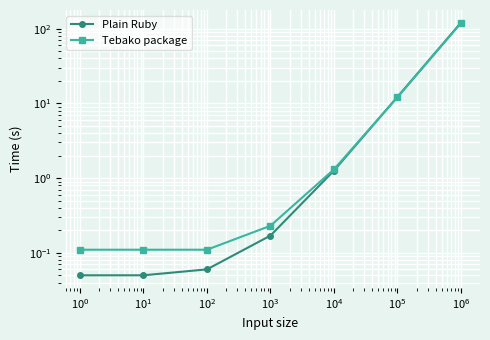

What is the sum of all Tebako package values?

132.9